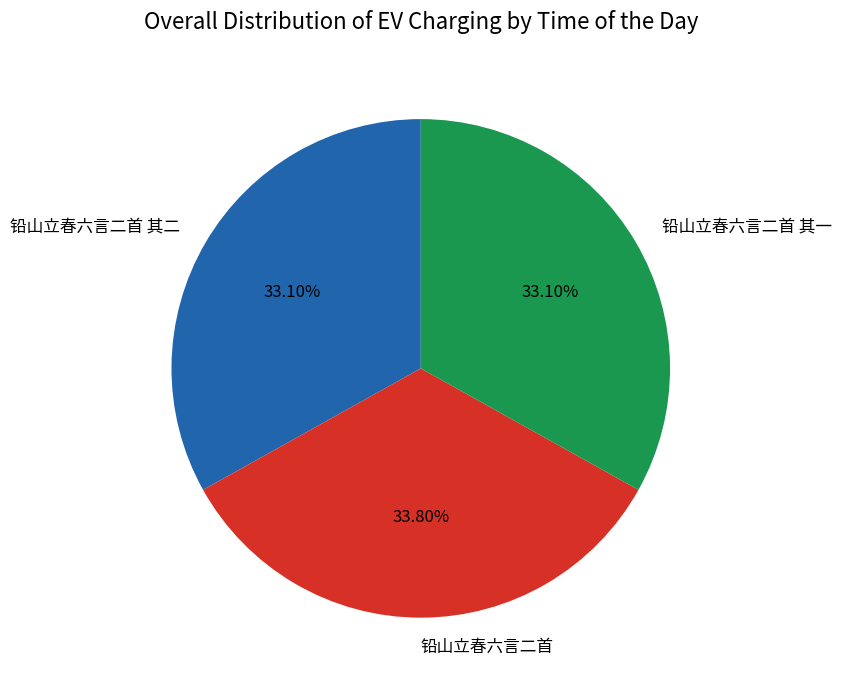

Which has a higher value, 铅山立春六言二首 or 铅山立春六言二首 其二?

铅山立春六言二首